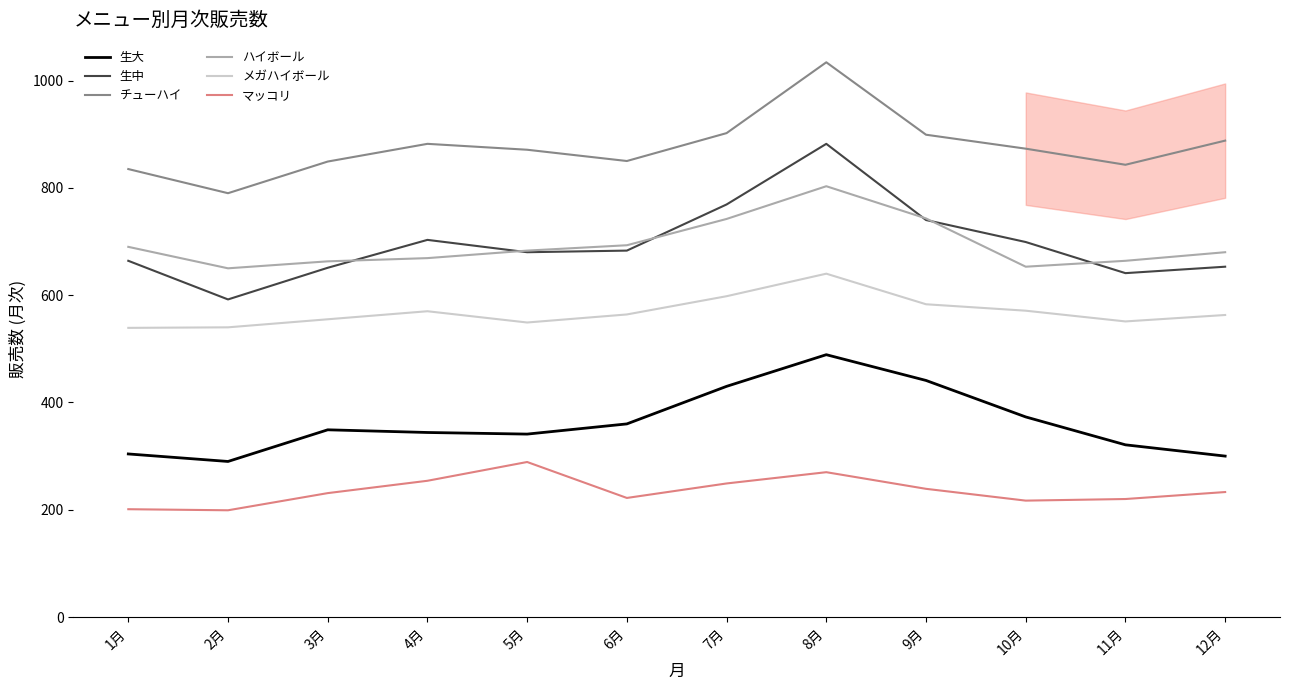

In 生中, how many points are higher than both neighbors (excluding endpoints)?

2